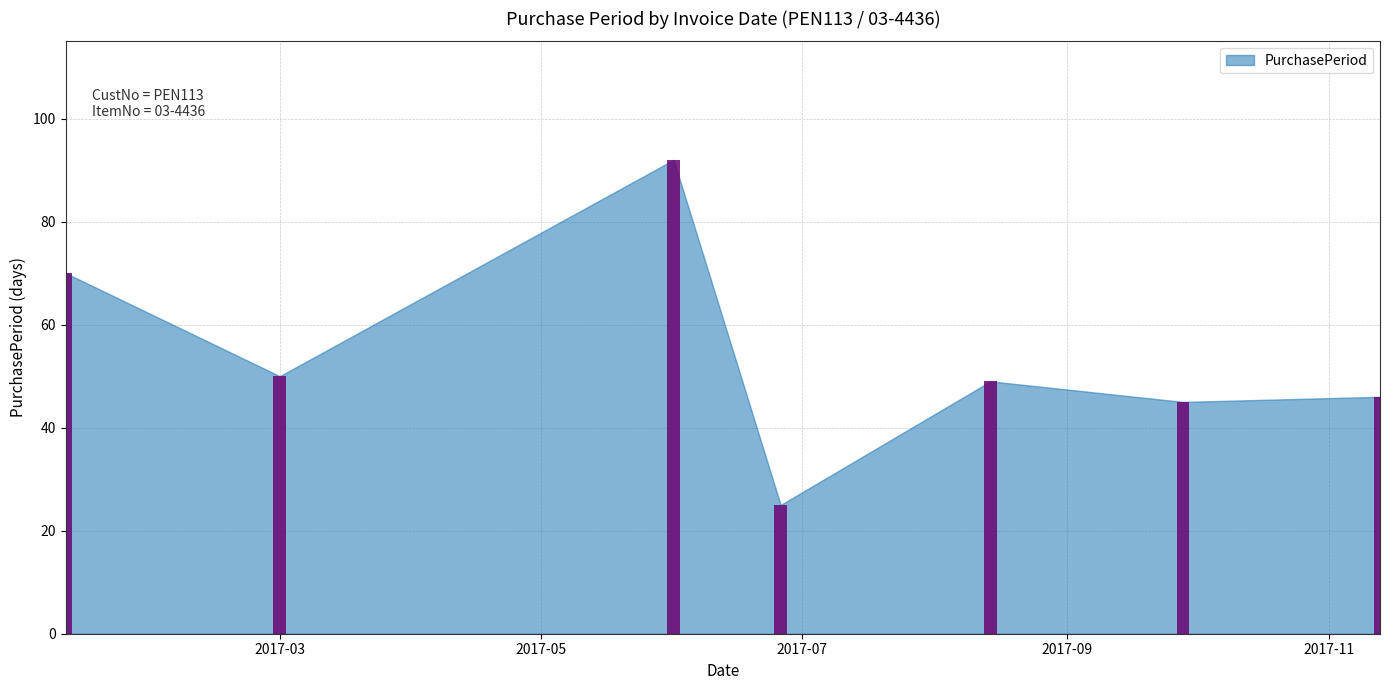

Does the chart contain stacked bars?

No